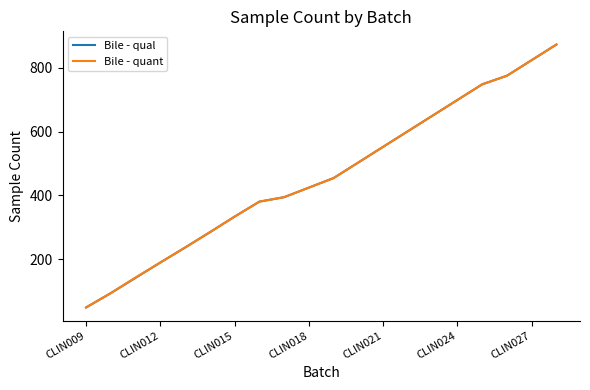

Reading left to right, what are all the values shown in this chart?

Bile - qual: 48	93	141	189	236	284	333	380	394	424	454	503	552	601	650	699	748	775	824	873
Bile - quant: 48	93	142	189	236	284	333	380	394	424	454	503	552	601	650	699	748	775	824	873